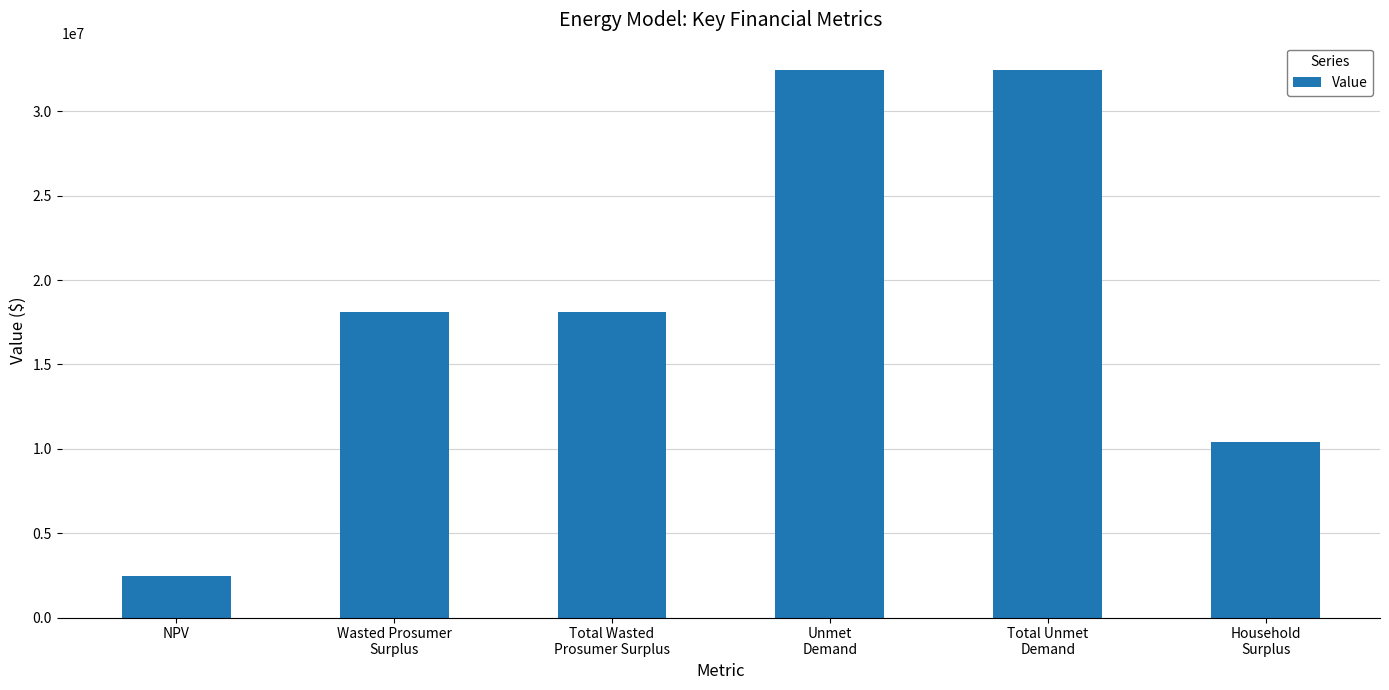

True or false: the data shows 2452101.1 at NPV.

True